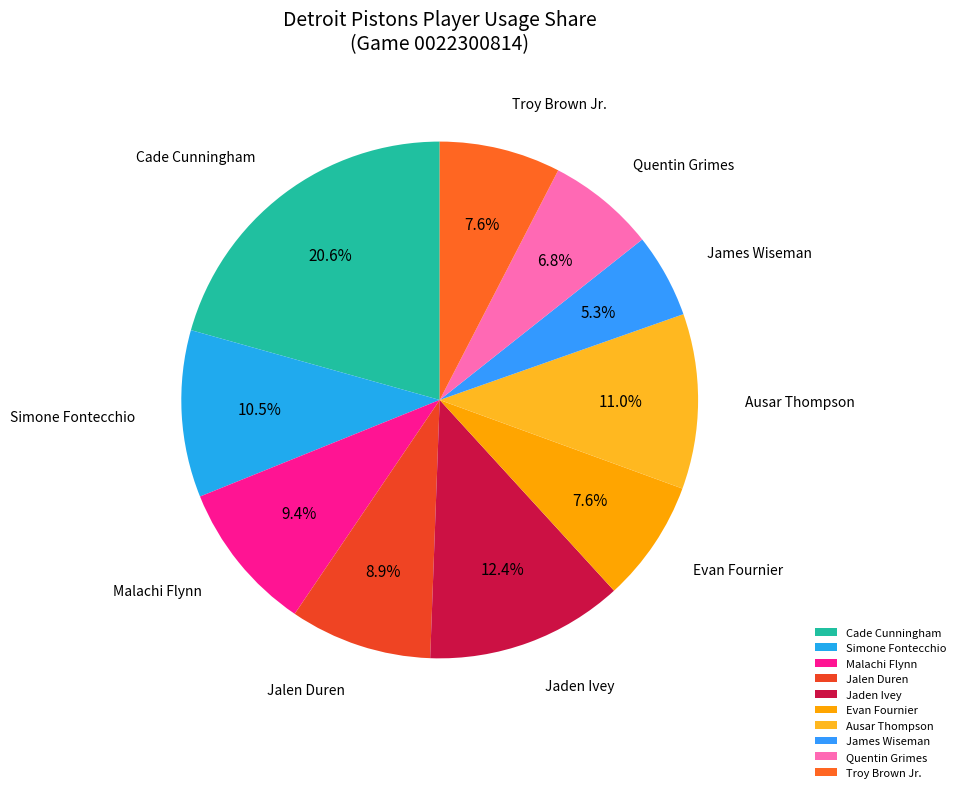

Count the number of slices in the pie.

10